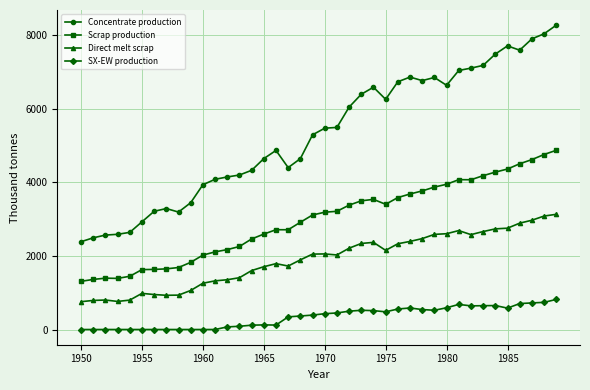

Rank the series by their maximum value, from highest to lowest.

Concentrate production, Scrap production, Direct melt scrap, SX-EW production